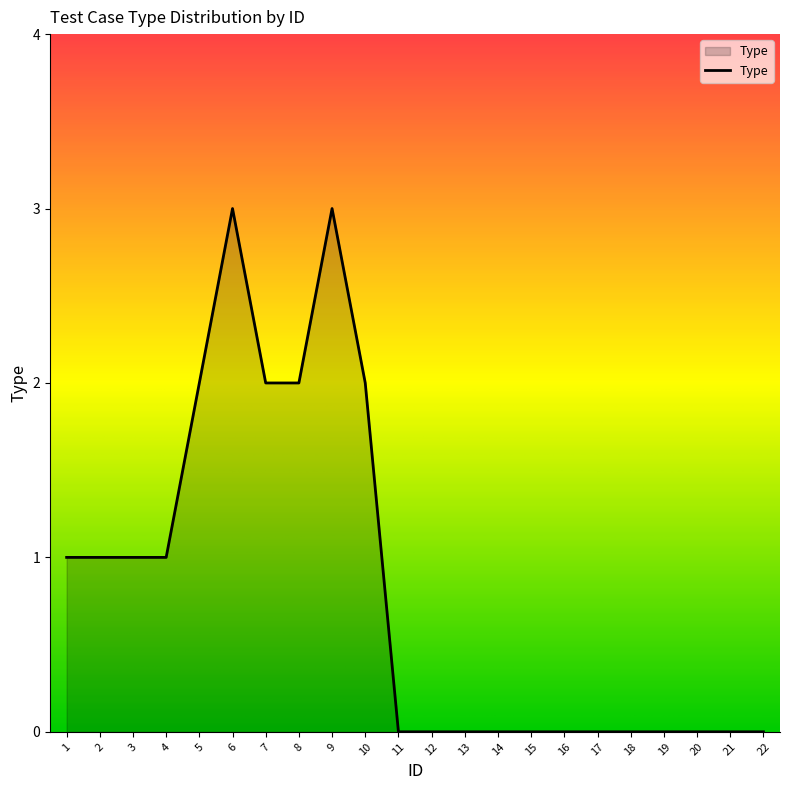

Does the chart have visible grid lines?

No